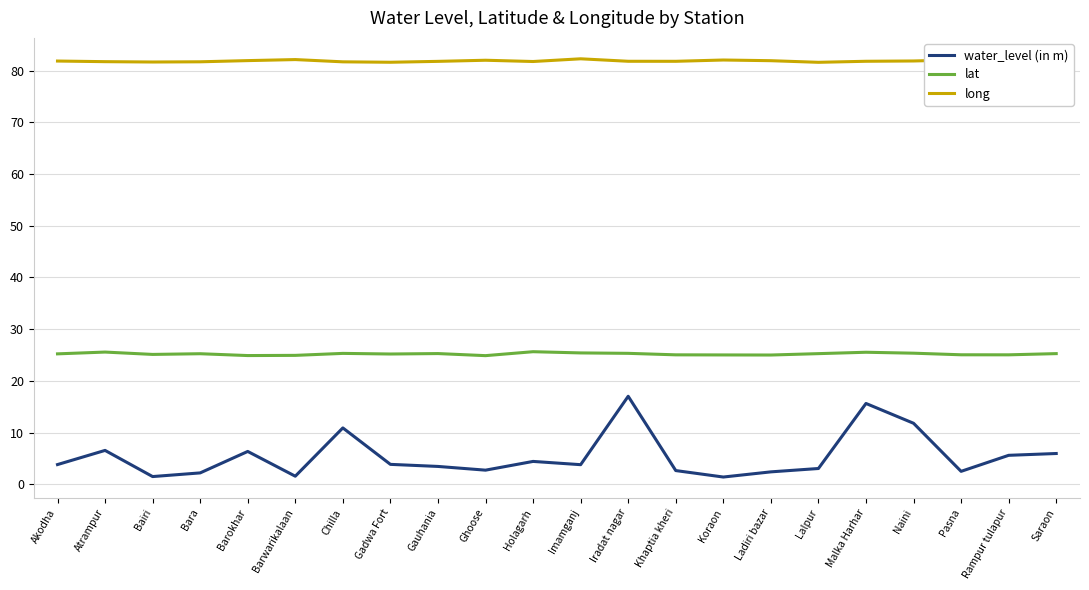

Which series has the largest range (max minus min)?

water_level (in m)